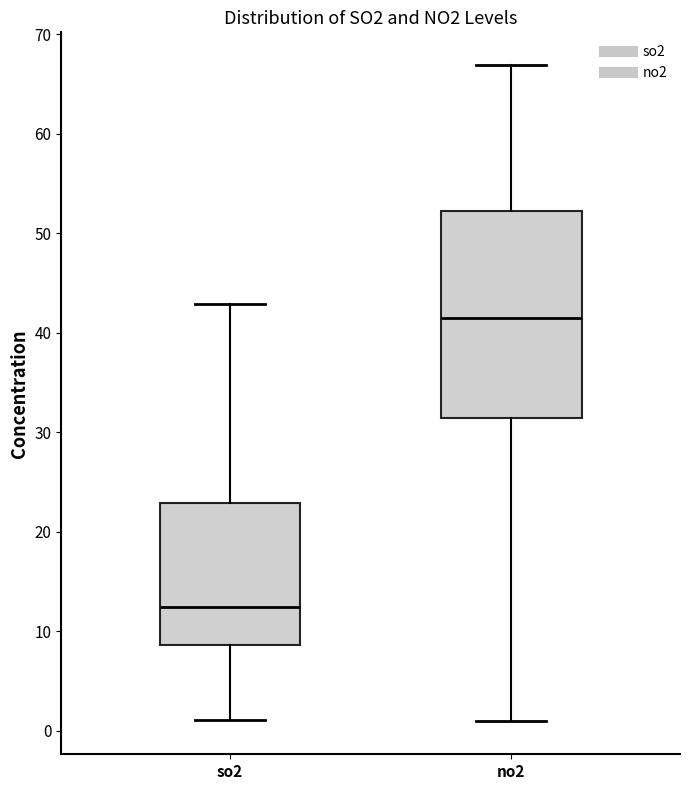

Reading left to right, transcribe this box plot: for each box, give where its median line is, the range the box spans, and where its two whiskers end, as read against the y-axis. The values are not printed on the chart, so give them approximately, as read against the axis.

so2: median 12, box 9 to 23, whiskers 1 to 43
no2: median 41, box 31 to 52, whiskers 1 to 67